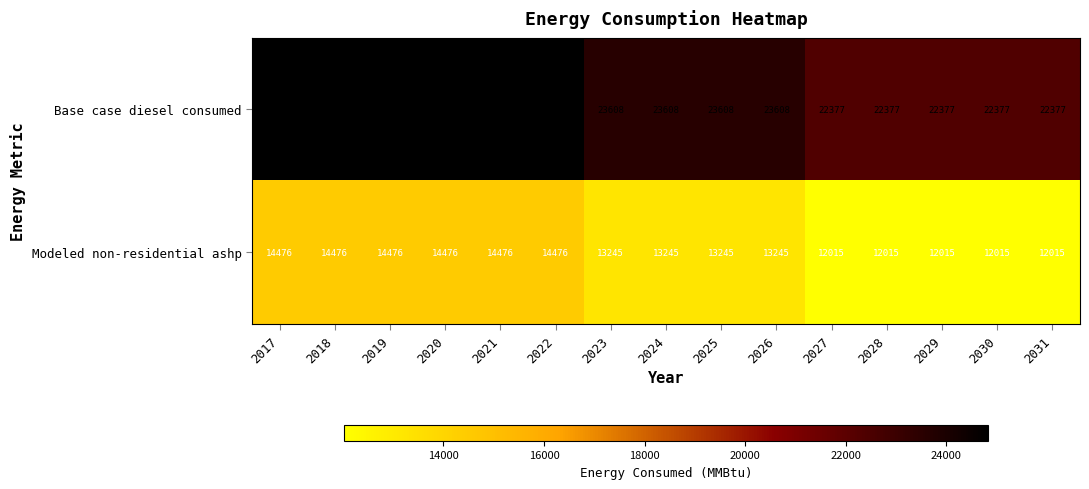

Rank the series at 2030 from lowest to highest value.

Modeled non-residential ashp, Base case diesel consumed